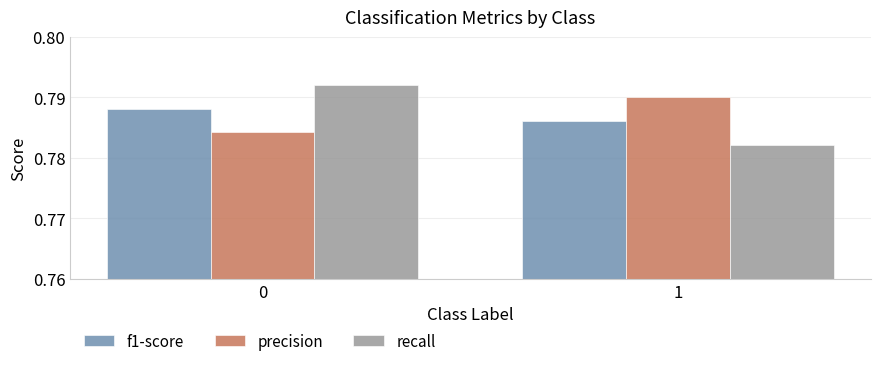

Are the bars horizontal?

No